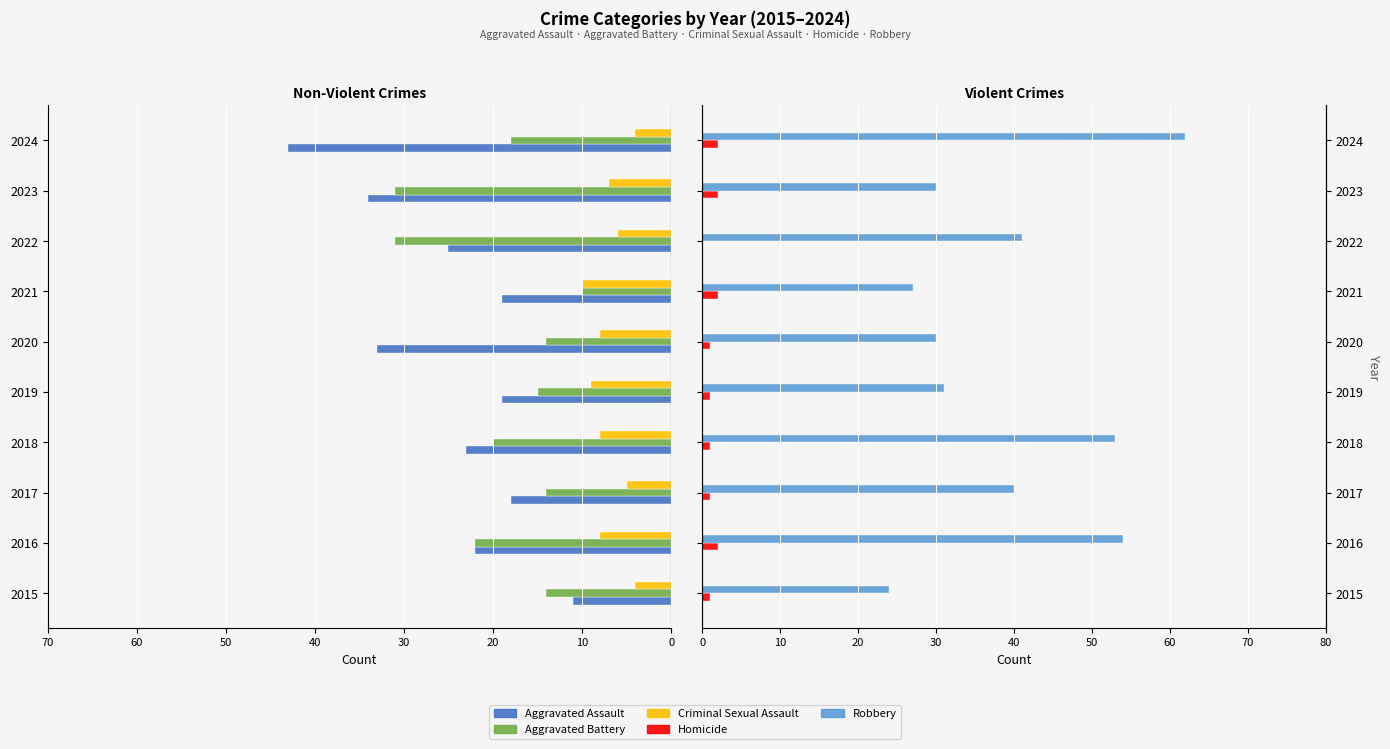

How many data points in Criminal Sexual Assault are less than -7?

5